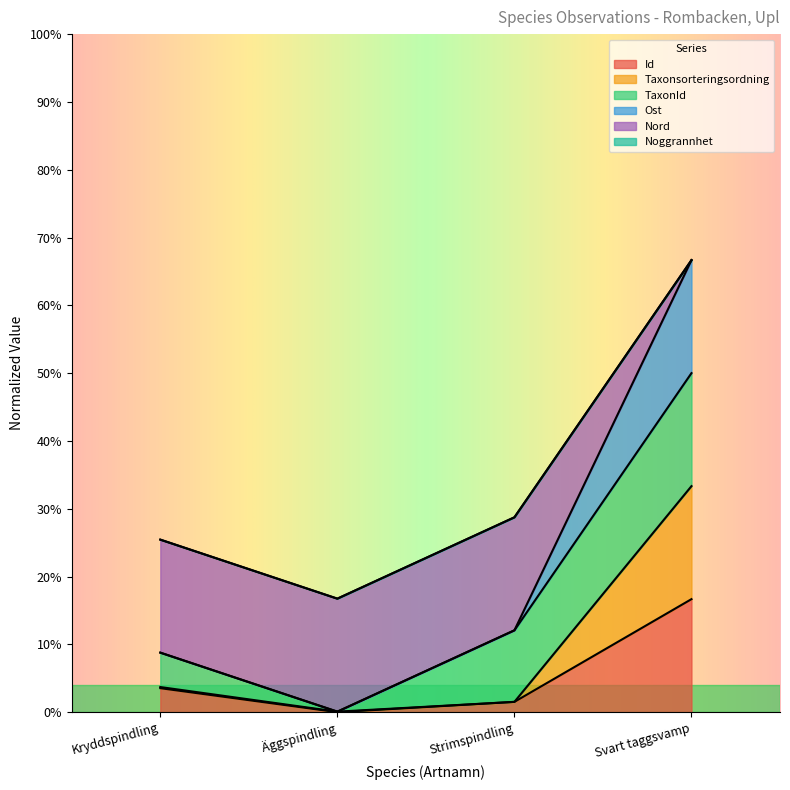

What is the greatest value displayed?

66.7